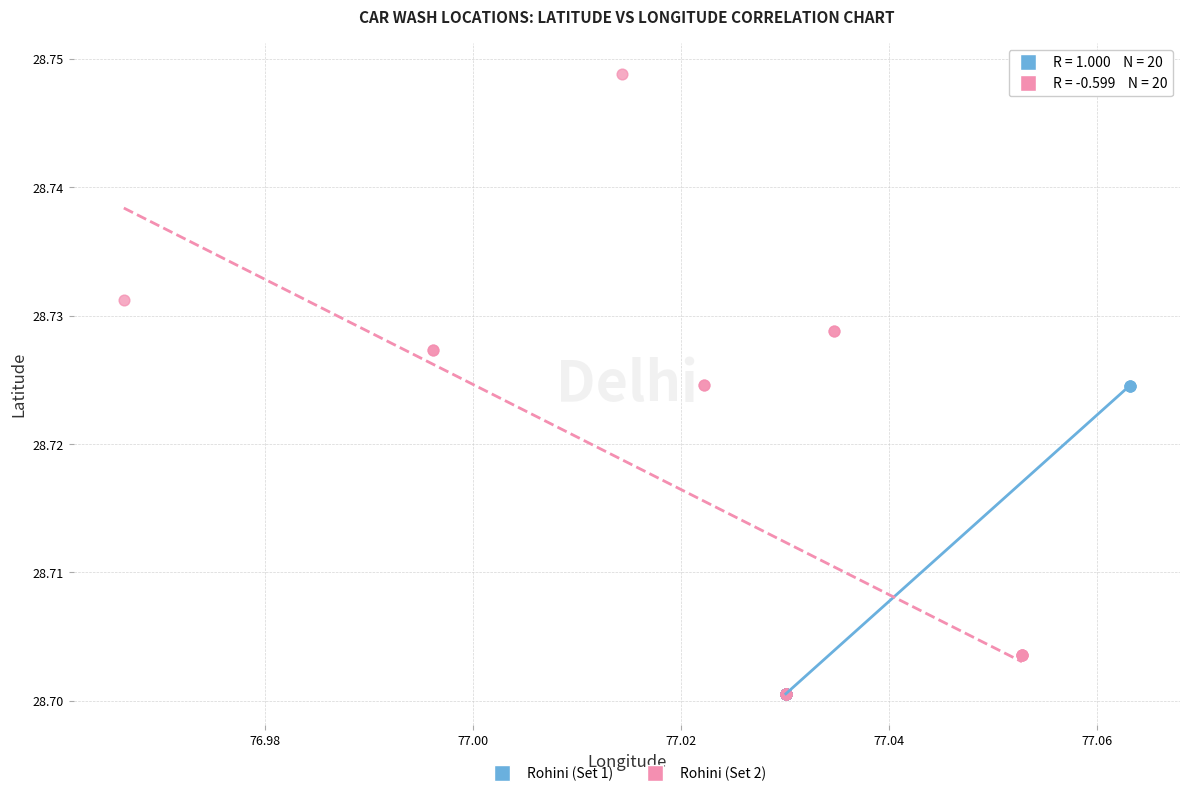

Which series has the widest spread of Y values?

Rohini (Set 2)